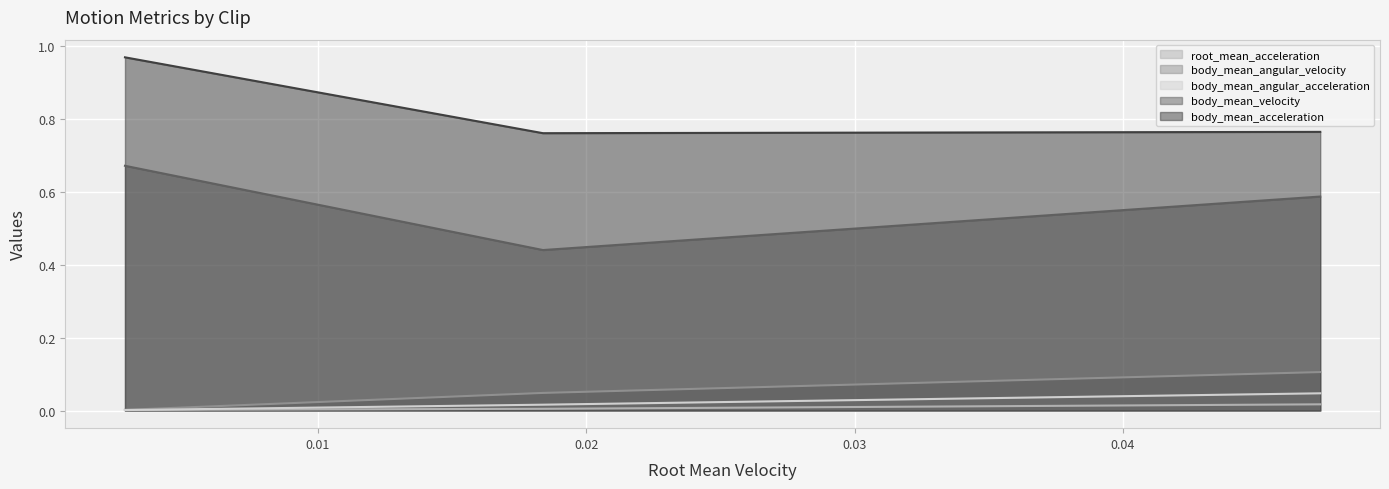

Reading left to right, transcribe all the data shown in this chart.

root_mean_acceleration: 0.0	0.0	0.0
body_mean_angular_velocity: 0.0	0.0	0.1
body_mean_angular_acceleration: 0.0	0.0	0.0
body_mean_velocity: 0.7	0.4	0.6
body_mean_acceleration: 1.0	0.8	0.8